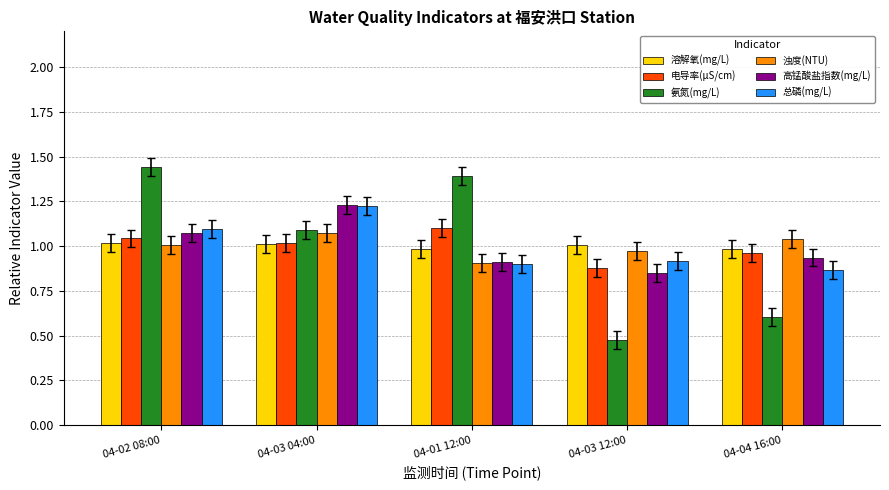

What is the total value across all series at 04-03 12:00?

5.1